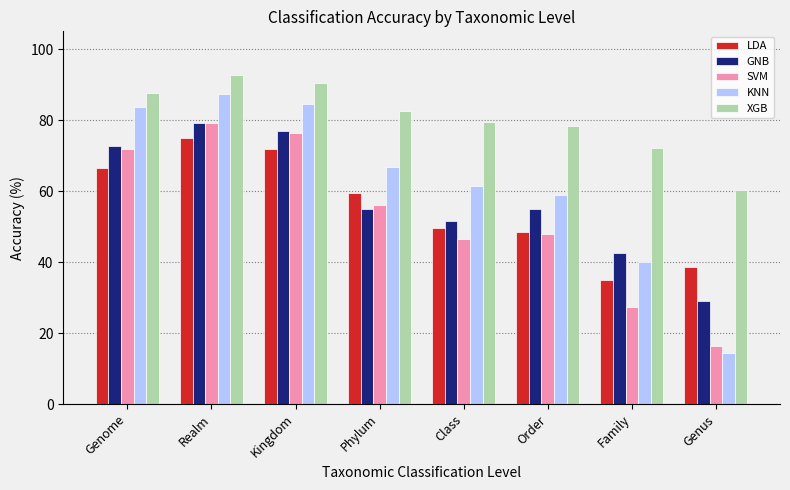

What is the label of the 8th bar from the left?

Genus